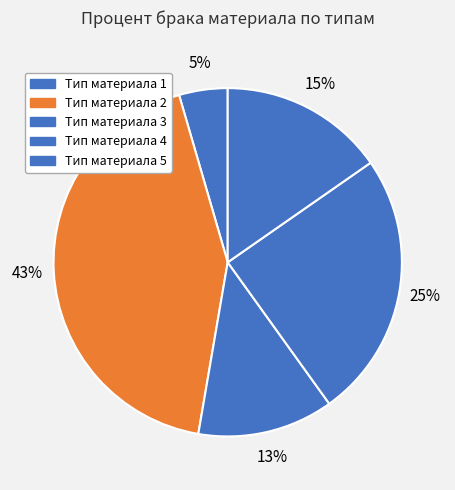

Which slice is the smallest?

Тип материала 1